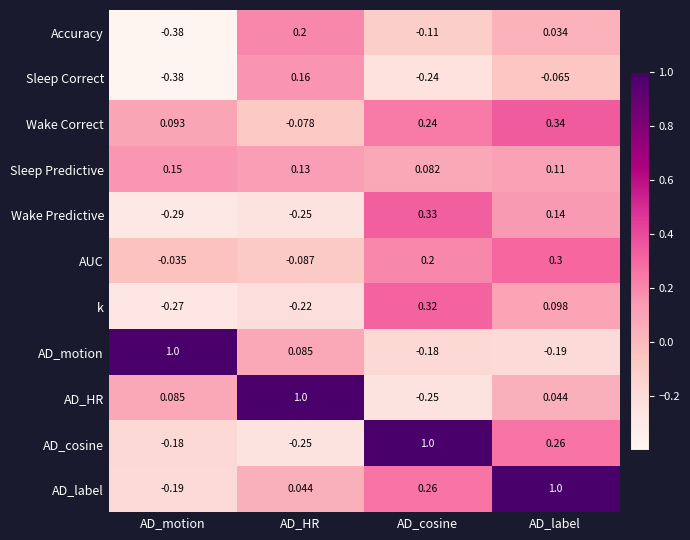

Where does the AD_cosine series first go above 0?

AD_cosine